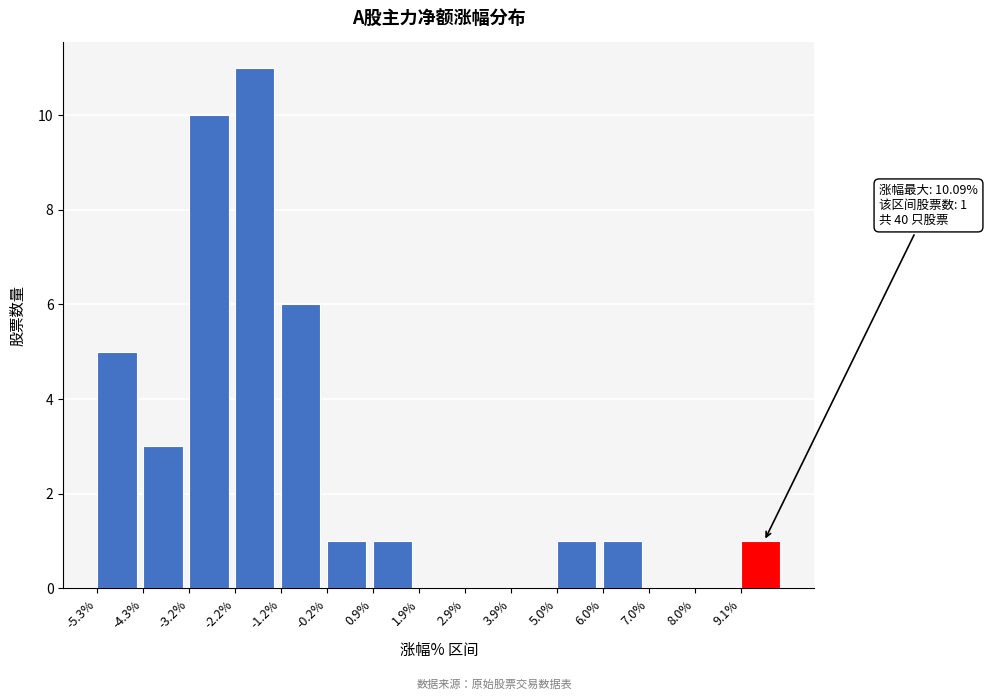

Which range on the x-axis has the tallest bar?

-2.2 to -1.2